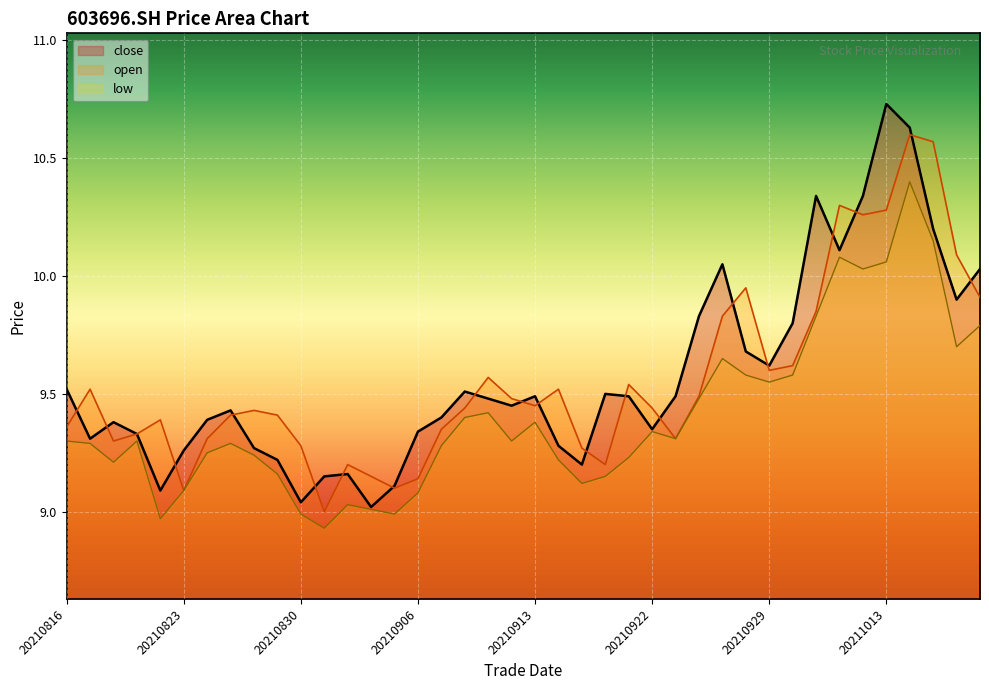

Which has a higher value, 20210817 or 20210824?

20210824